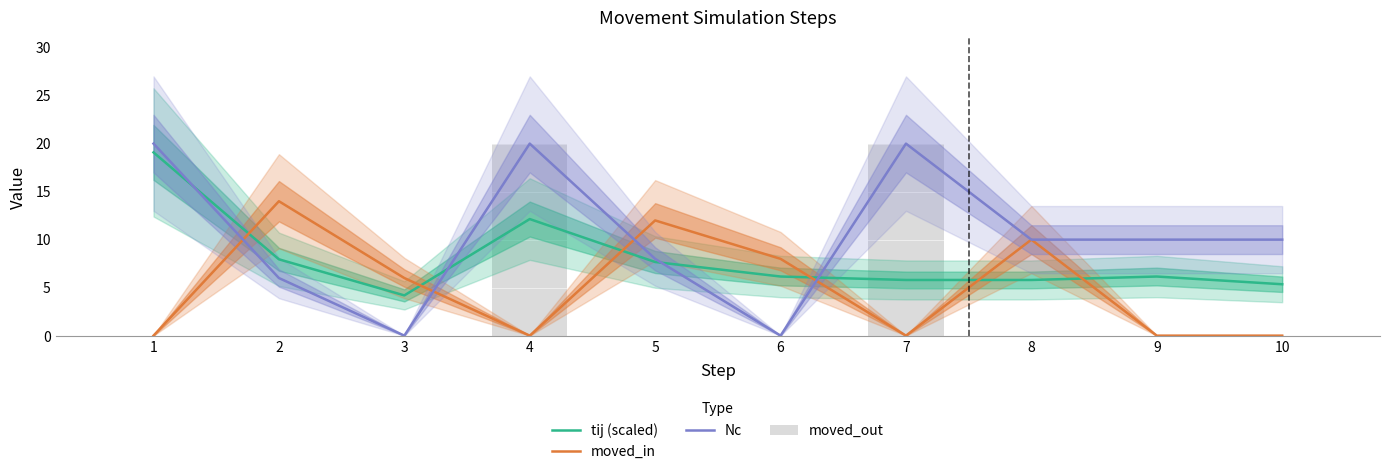

What is the difference between the second highest and second lowest values in the tij (scaled) series?

6.8